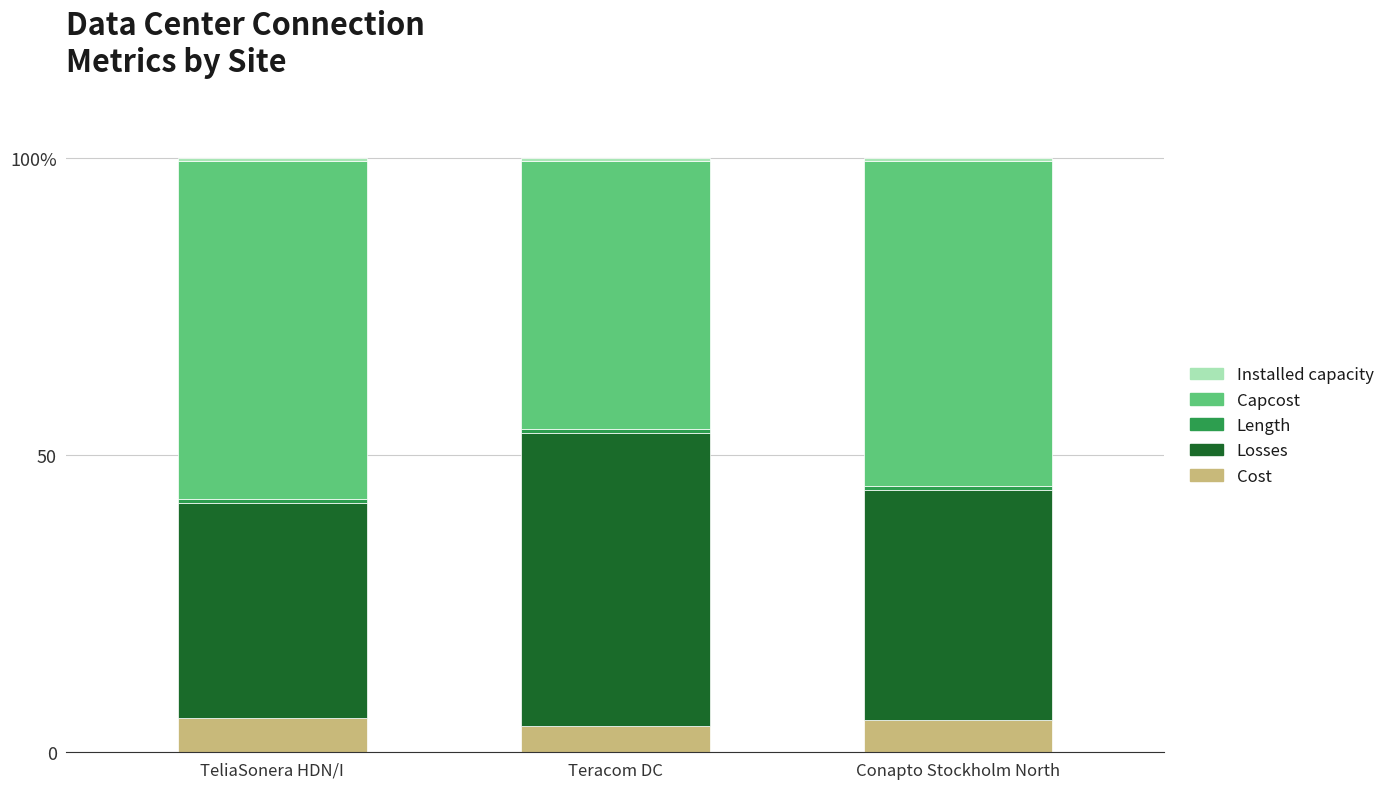

Does the chart contain stacked bars?

Yes